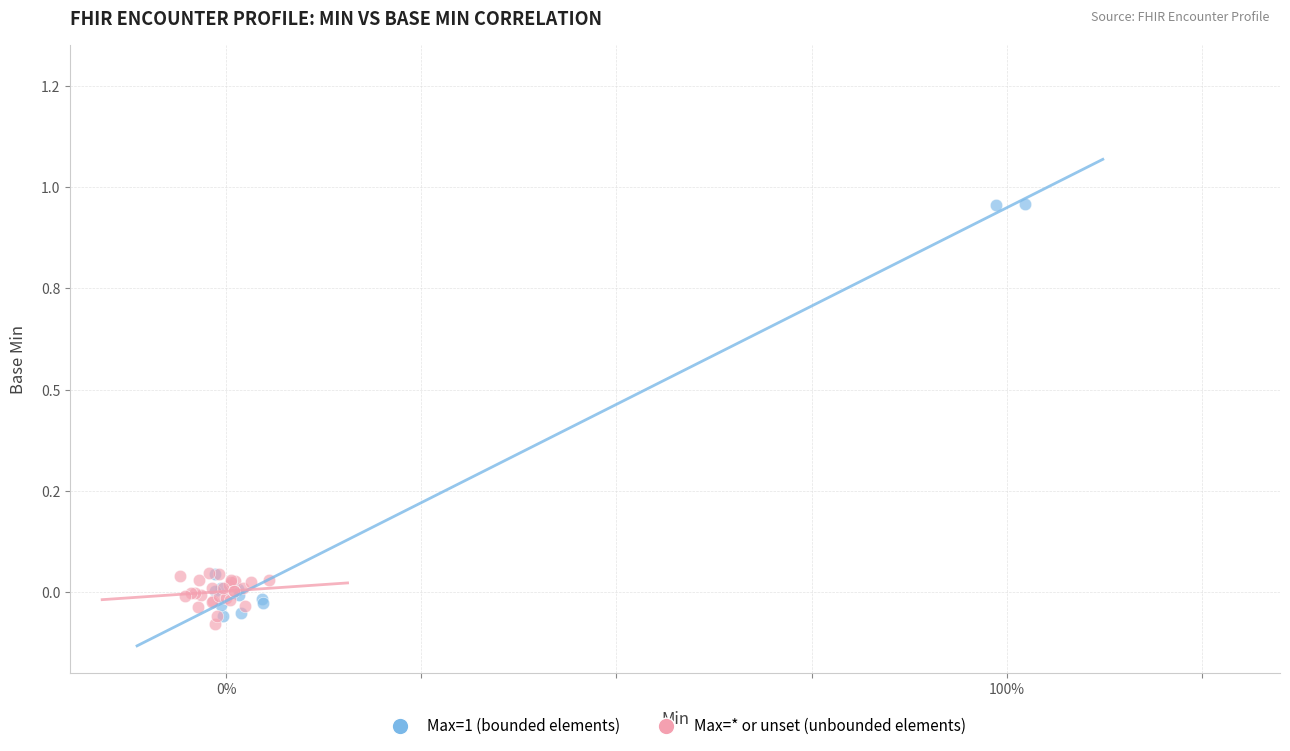

What are all the series names shown in the legend?

Max=1 (bounded elements), Max=* or unset (unbounded elements)